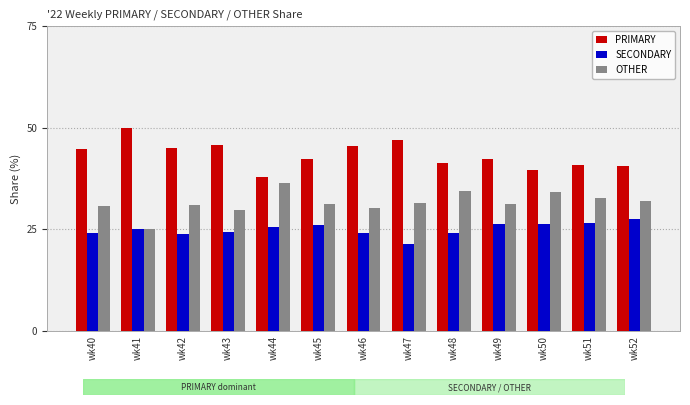

At wk52, list the series in order from smallest to largest.

SECONDARY, OTHER, PRIMARY